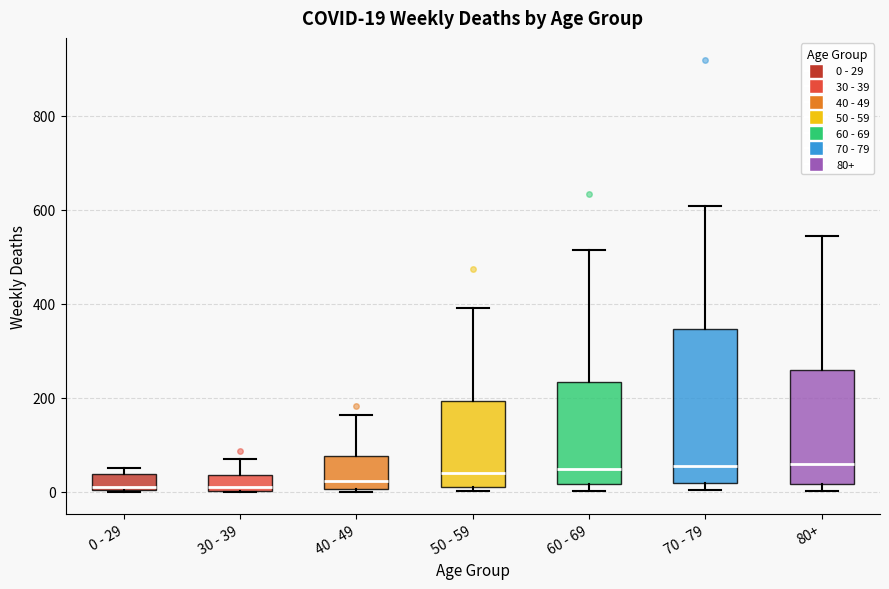

Comparing the boxes themselves (not the whiskers), which one is the tallest?

70 - 79